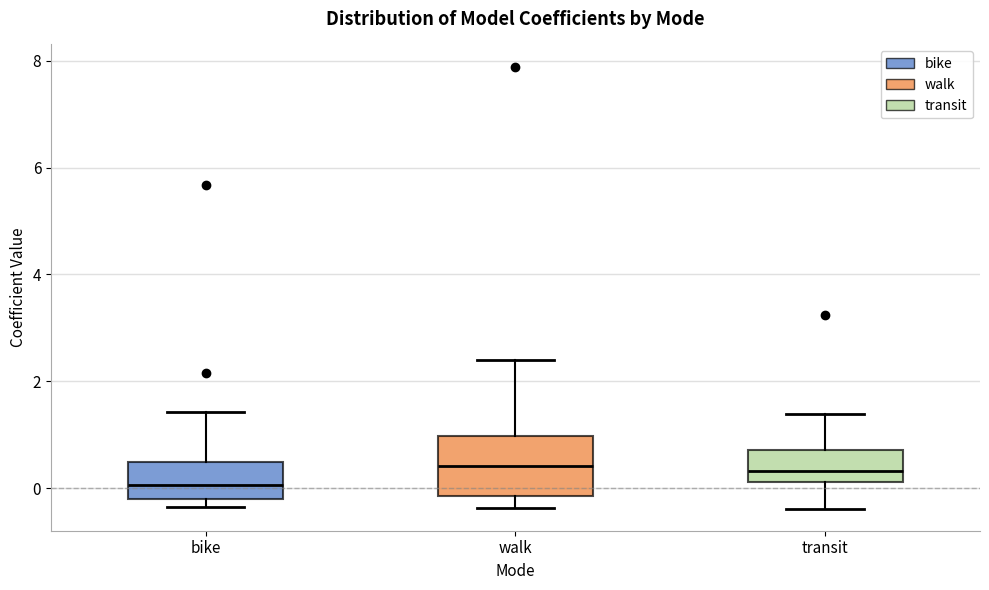

Reading left to right, read every box against the y-axis: the position of its median line, the range the box covers, and the ends of its whiskers. The values are not printed on the chart, so give them approximately, as read against the axis.

bike: median 0.0, box -0.2 to 0.4, whiskers -0.4 to 1.4
walk: median 0.4, box -0.2 to 1.0, whiskers -0.4 to 2.4
transit: median 0.4, box 0.2 to 0.8, whiskers -0.4 to 1.4